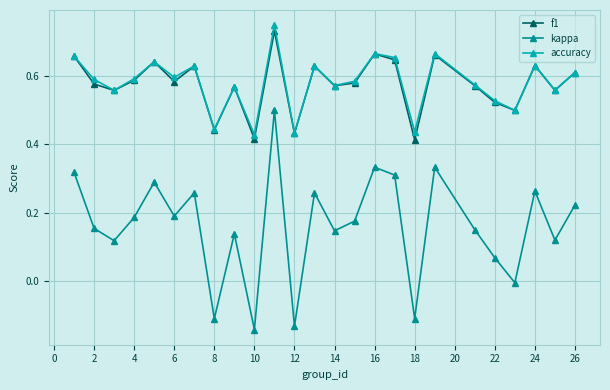

Which series has the widest spread of values?

kappa